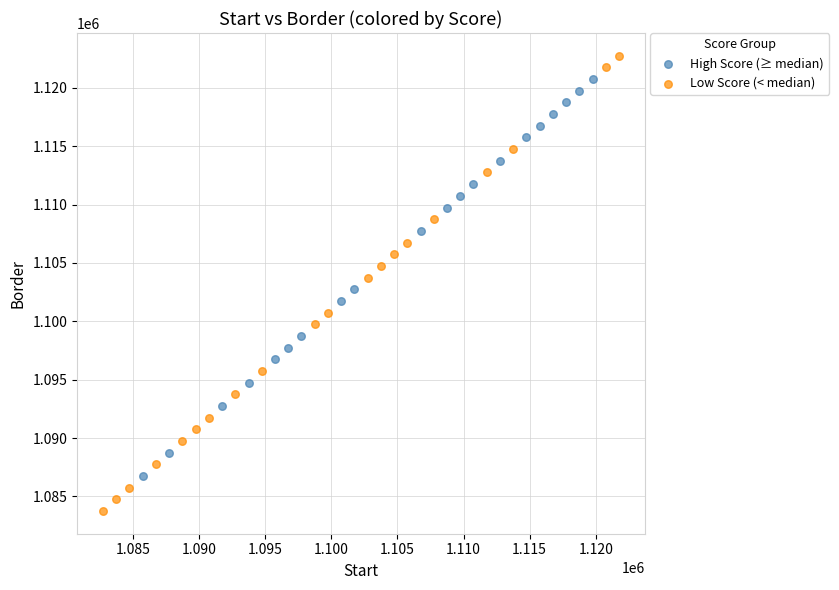

Which series contains the highest Y value?

Low Score (< median)